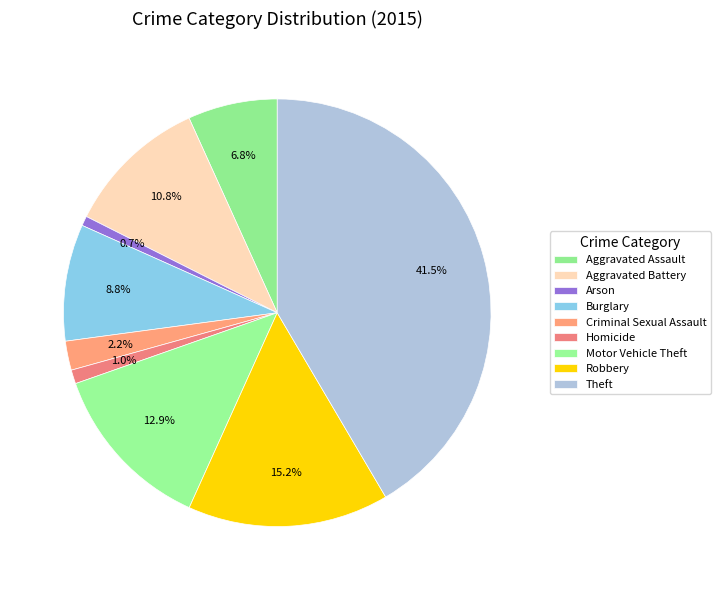

Count the number of slices in the pie.

9